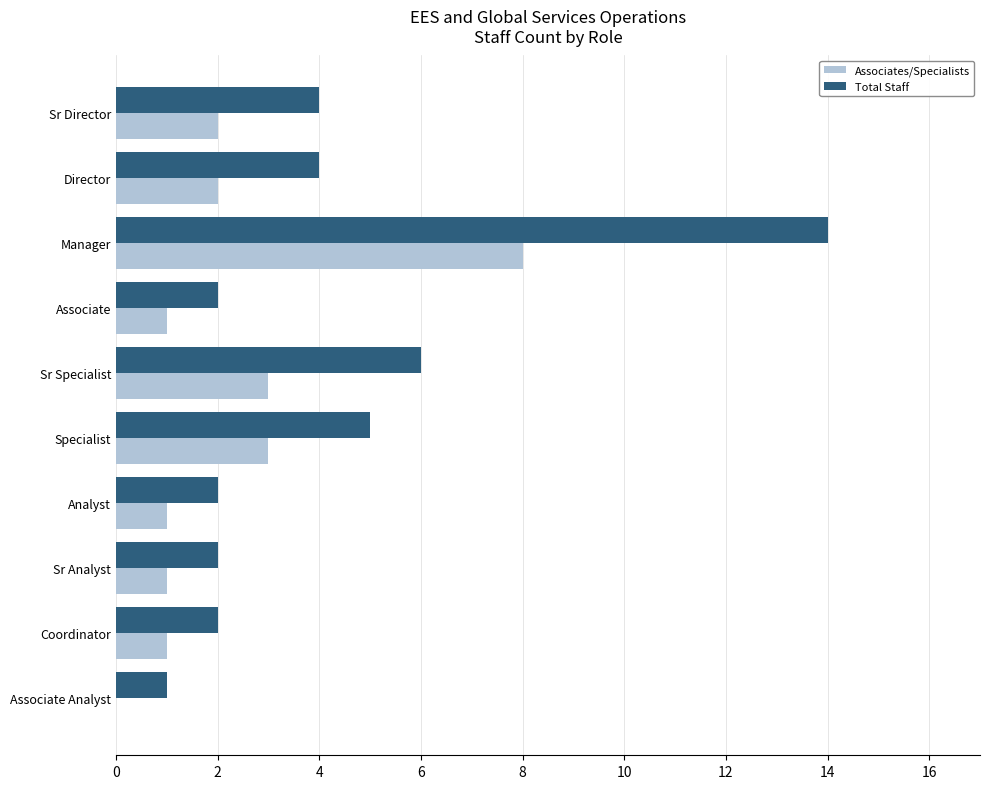

The value of Associates/Specialists at Sr Director is 1. True or false?

False